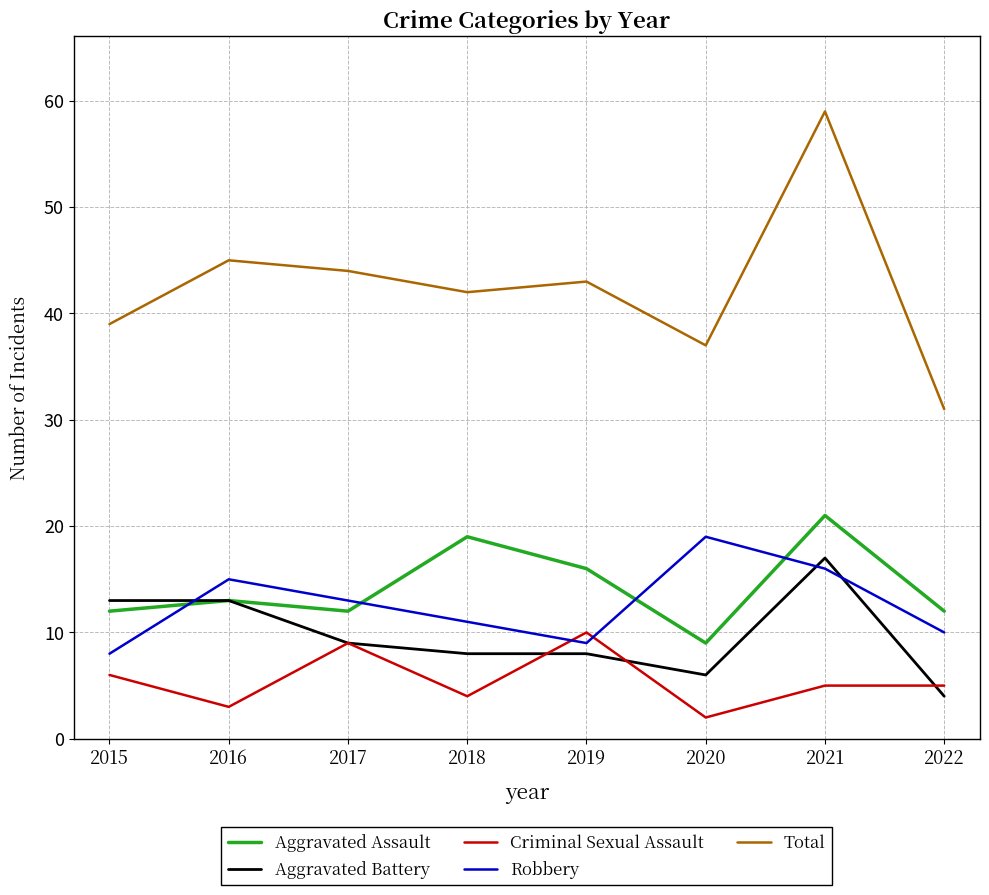

The value of Robbery at 2017 is 13. True or false?

True